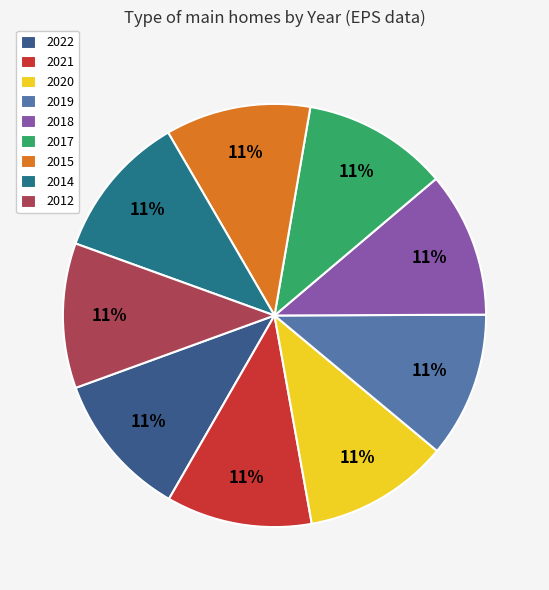

Which has a higher value, 2021 or 2020?

2021